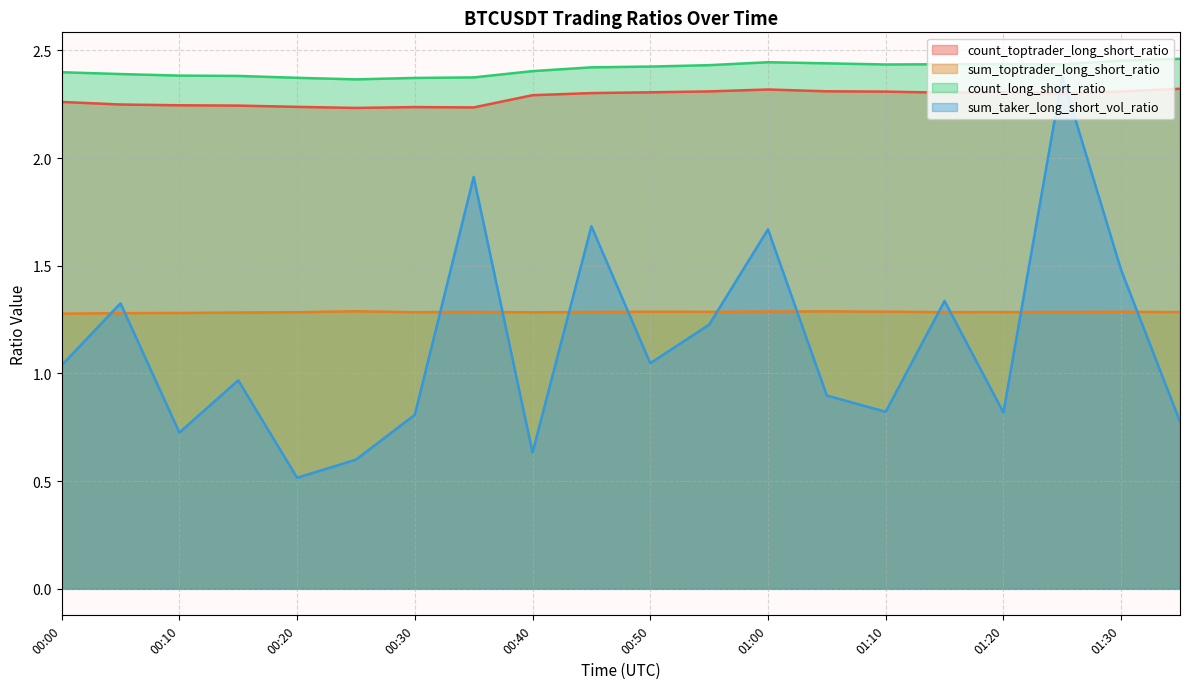

True or false: sum_taker_long_short_vol_ratio has more than 1 interior local peaks.

True